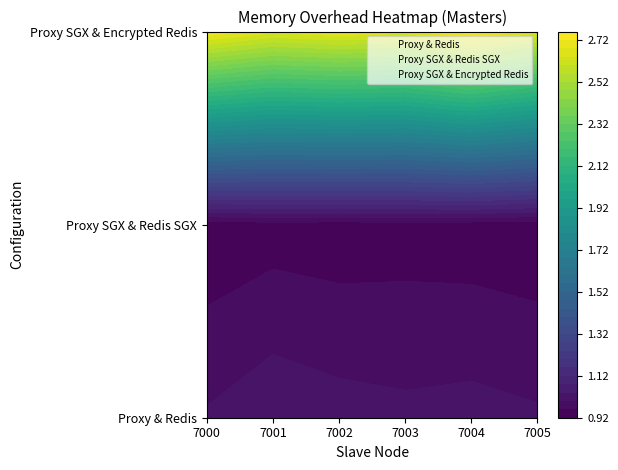

The Proxy SGX & Encrypted Redis series shows 0.6 at 5. True or false?

False